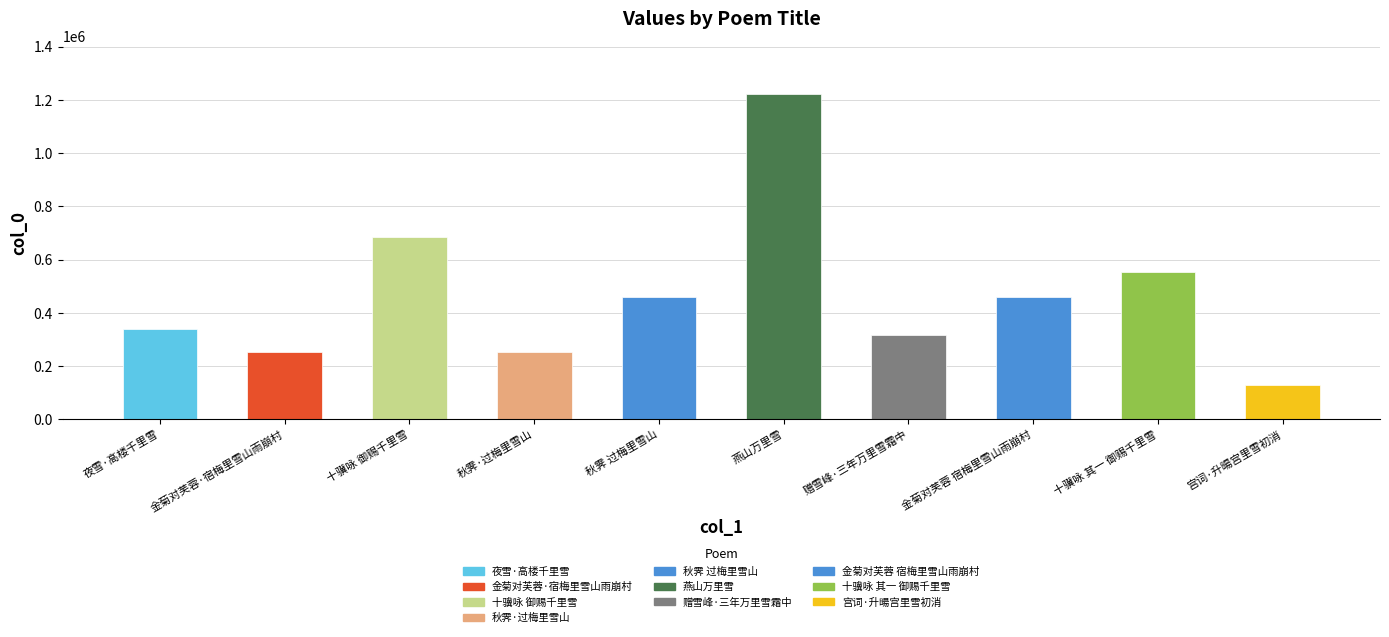

The chart shows a value of 461093 at 秋霁 过梅里雪山. True or false?

True